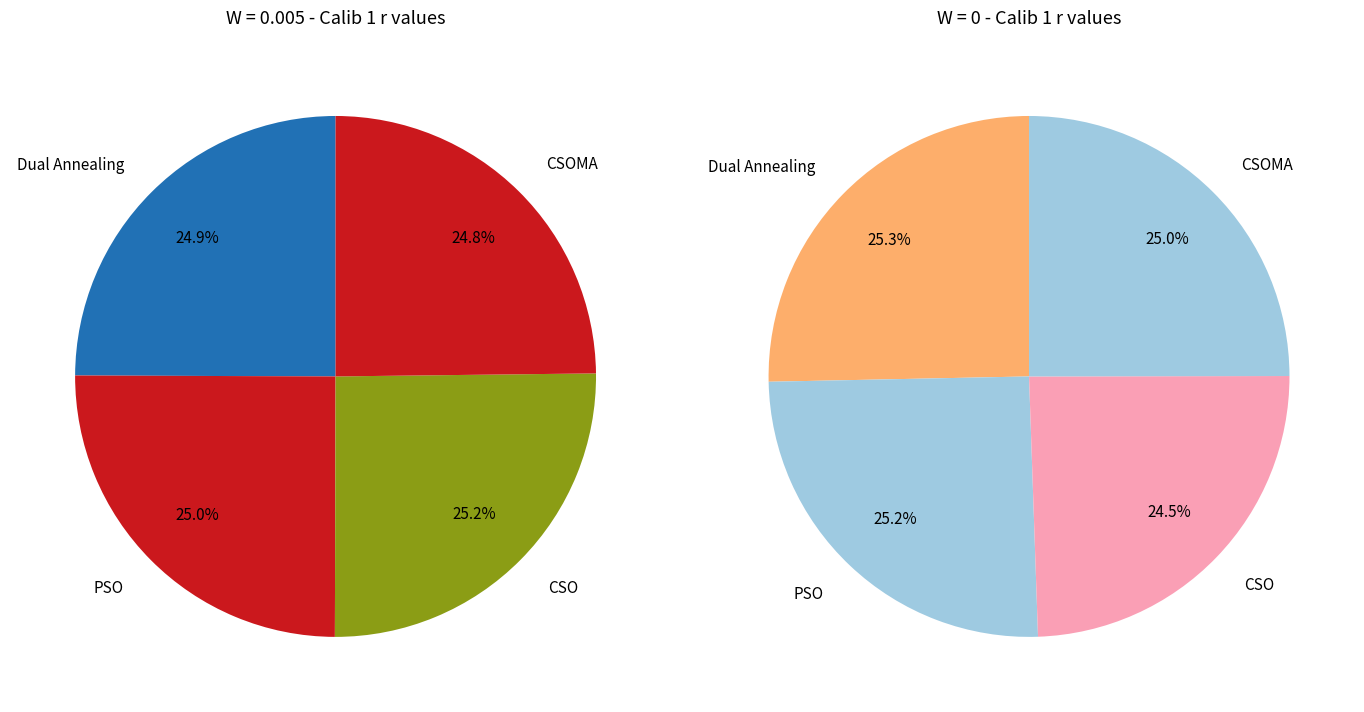

The PSO slice represents 60% of the pie. True or false?

False